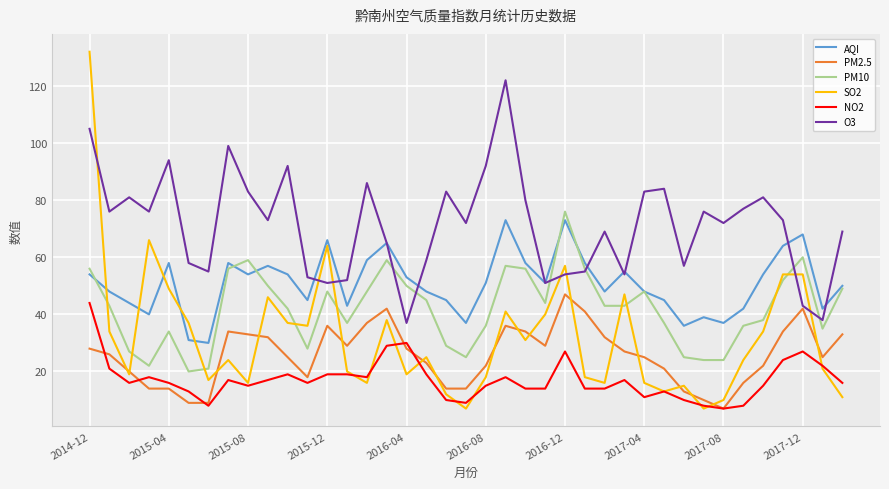

True or false: AQI and PM2.5 intersect in this chart.

False